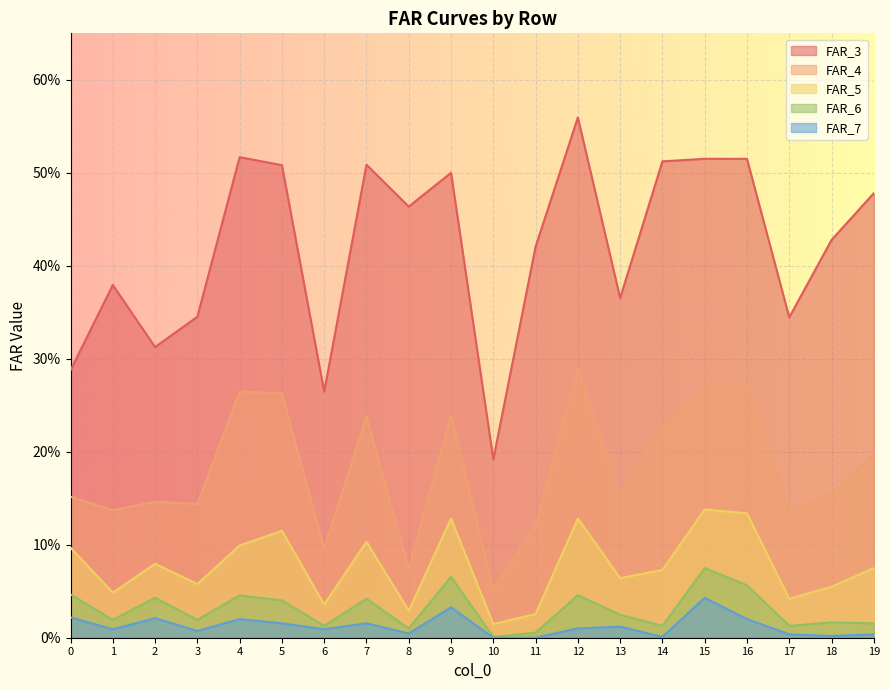

True or false: FAR_6 has more than 0 interior local peaks.

True